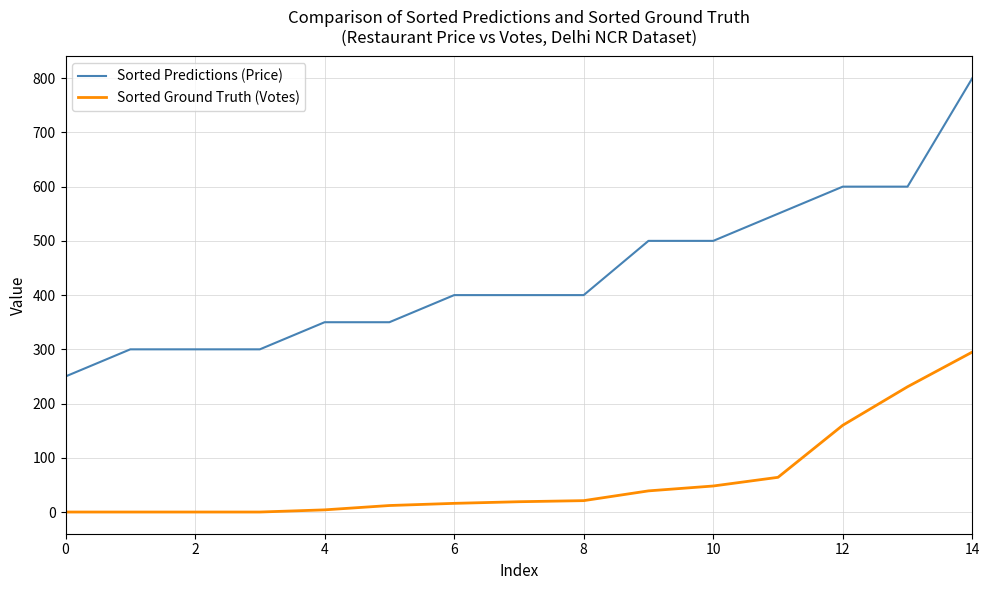

Which series has the widest spread of values?

Sorted Predictions (Price)